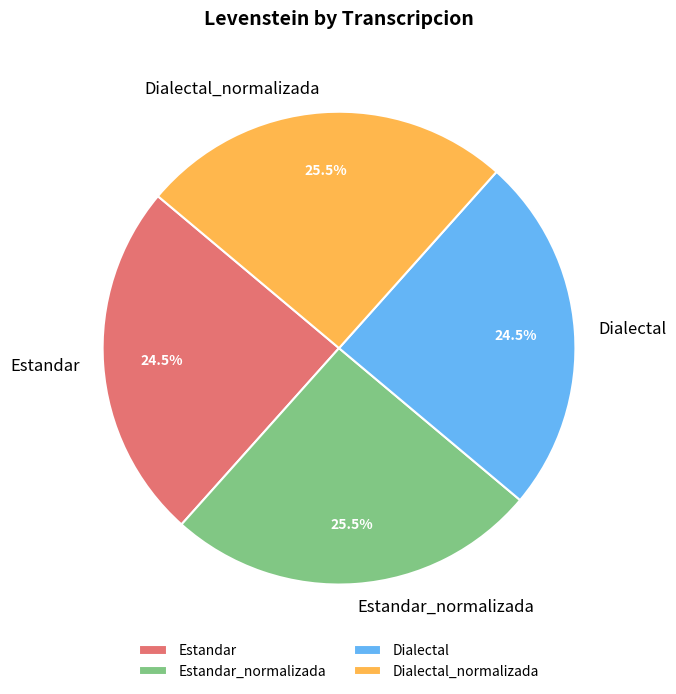

To the nearest percent, what is the average slice percentage?

25%